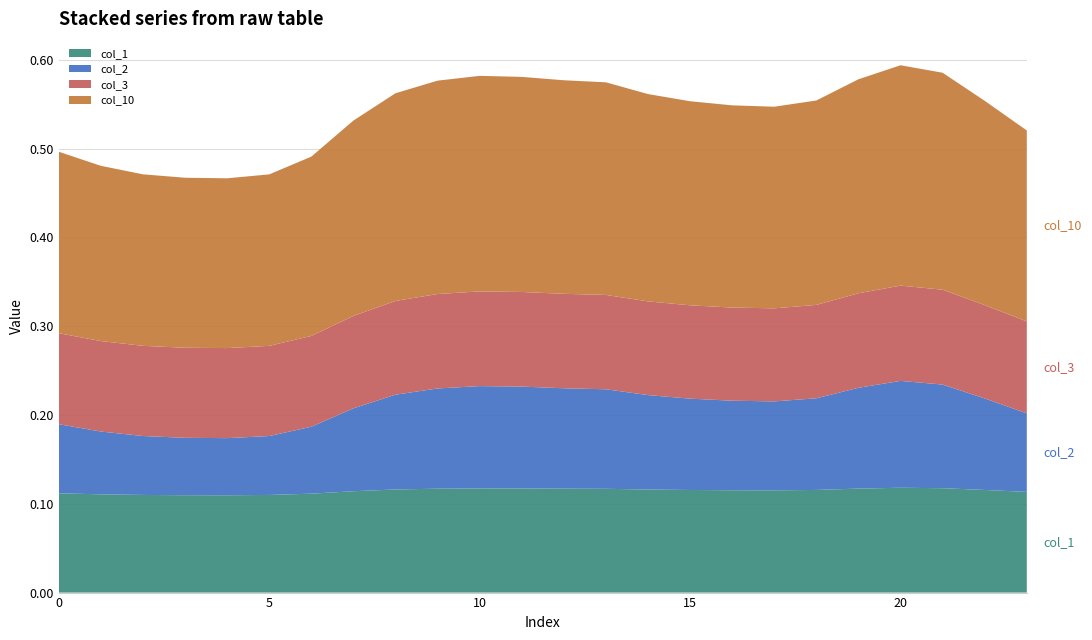

Reading left to right, what are all the values shown in this chart?

col_1: 0.1	0.1	0.1	0.1	0.1	0.1	0.1	0.1	0.1	0.1	0.1	0.1	0.1	0.1	0.1	0.1	0.1	0.1	0.1	0.1	0.1	0.1	0.1	0.1
col_2: 0.1	0.1	0.1	0.1	0.1	0.1	0.1	0.1	0.1	0.1	0.1	0.1	0.1	0.1	0.1	0.1	0.1	0.1	0.1	0.1	0.1	0.1	0.1	0.1
col_3: 0.1	0.1	0.1	0.1	0.1	0.1	0.1	0.1	0.1	0.1	0.1	0.1	0.1	0.1	0.1	0.1	0.1	0.1	0.1	0.1	0.1	0.1	0.1	0.1
col_10: 0.2	0.2	0.2	0.2	0.2	0.2	0.2	0.2	0.2	0.2	0.2	0.2	0.2	0.2	0.2	0.2	0.2	0.2	0.2	0.2	0.2	0.2	0.2	0.2